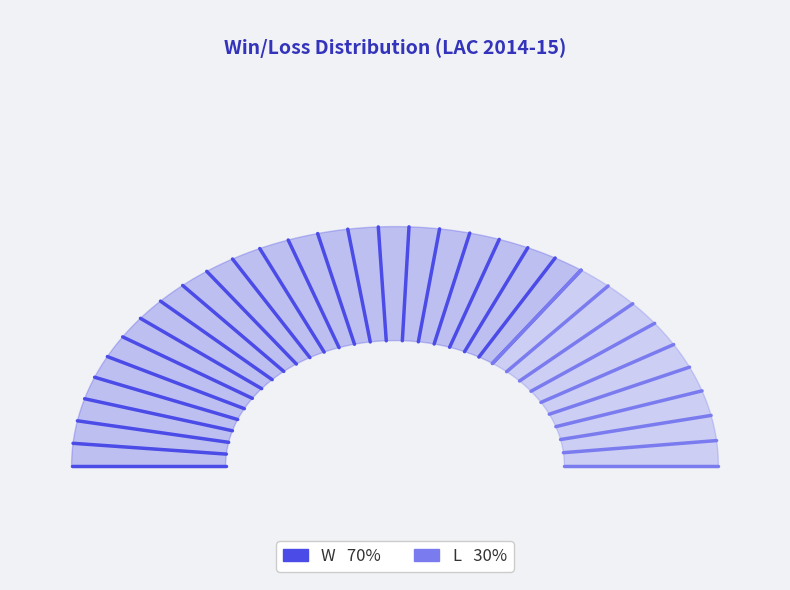

Rank the categories by value from lowest to highest.

L, W